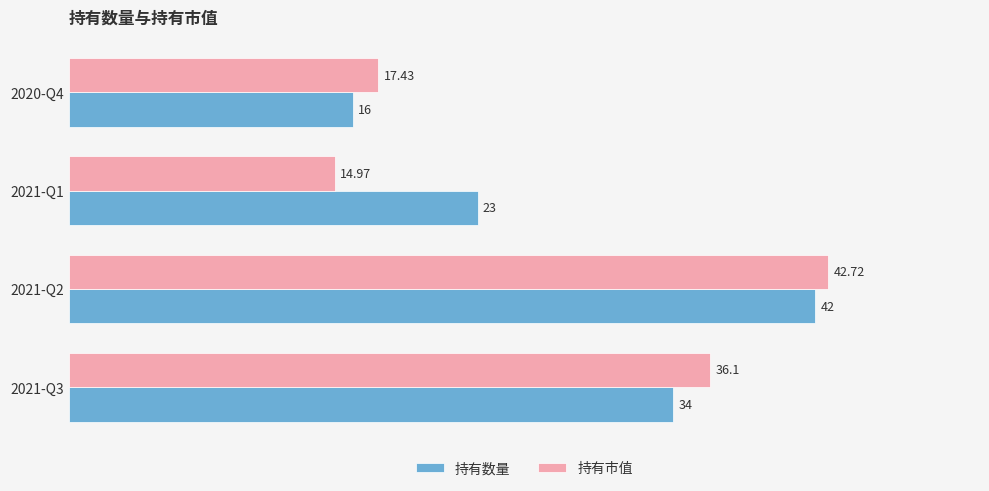

Between 2021-Q2 and 2021-Q1, which series saw the biggest shift?

持有市值